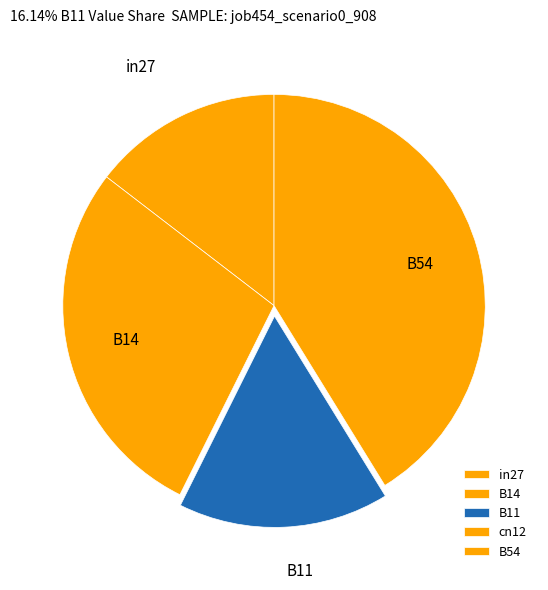

What percentage is NOT represented by in27?

85.4%